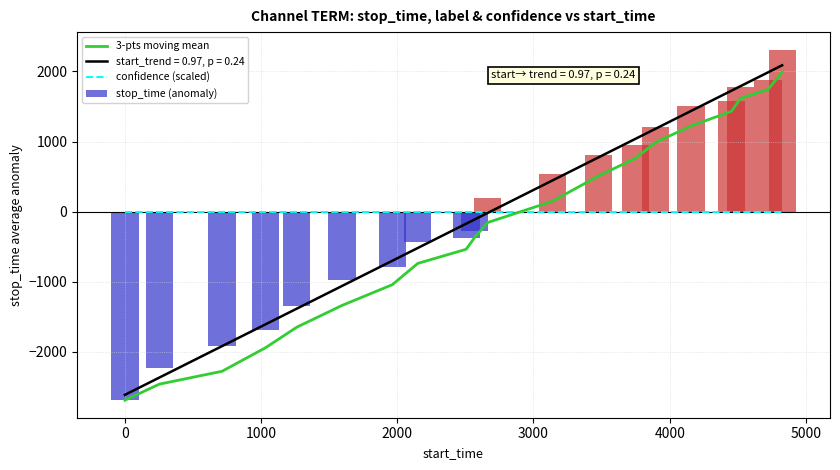

What is the highest value of the stop_time (anomaly) series?

2311.7